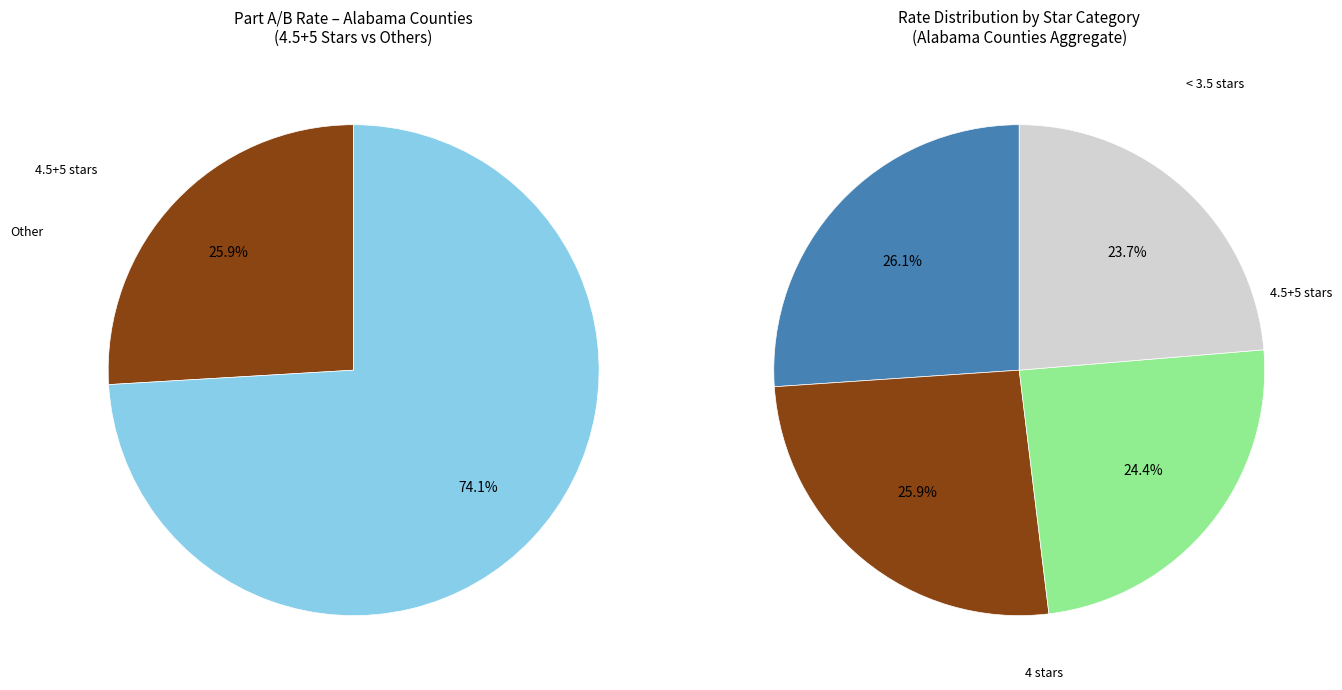

The BIBB slice represents 20% of the pie. True or false?

False